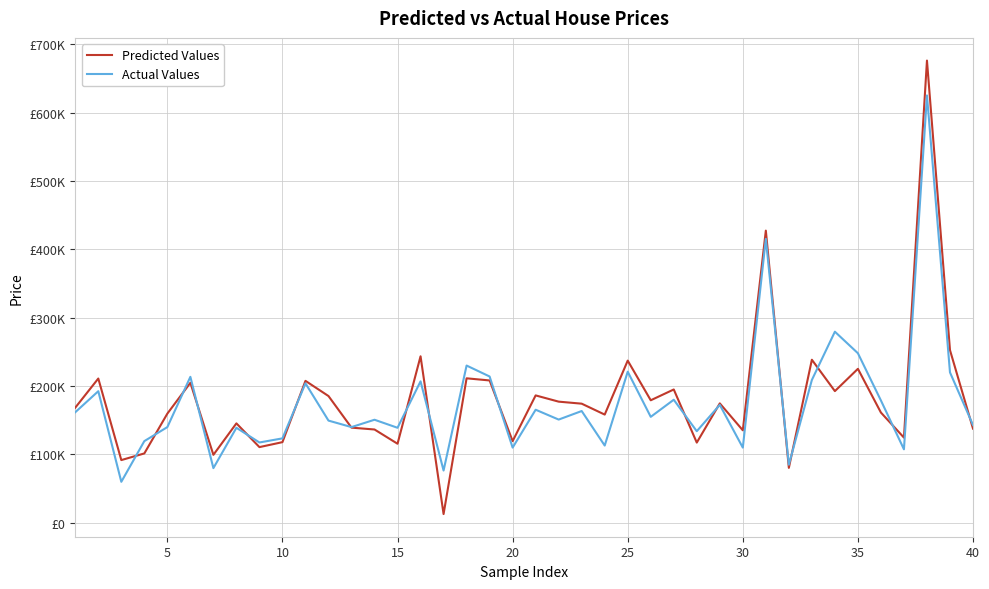

What are all the series names shown in the legend?

Predicted Values, Actual Values